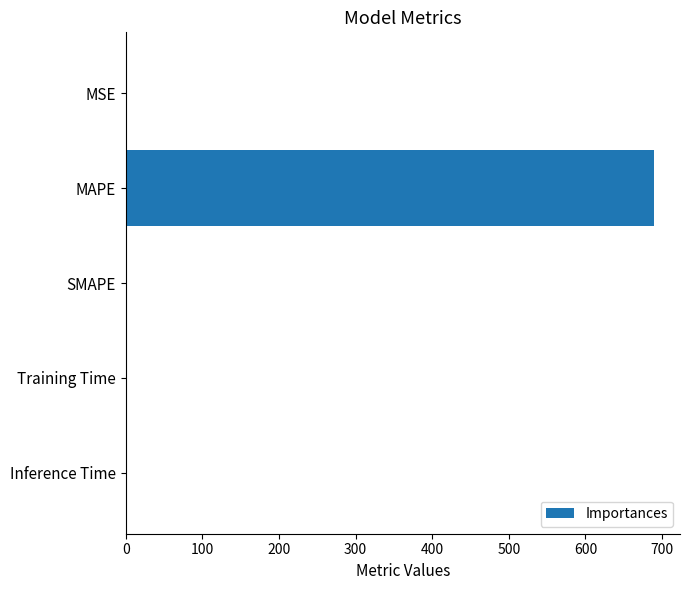

Which category has the highest value across all series?

MAPE